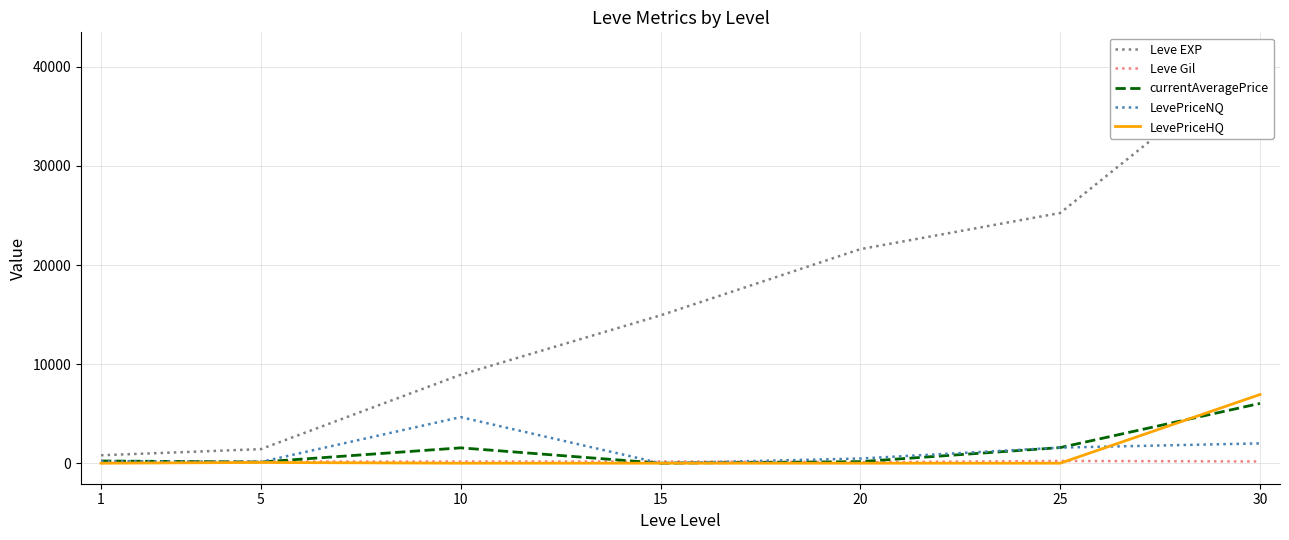

What is the sum of all Leve EXP values?

114330.0